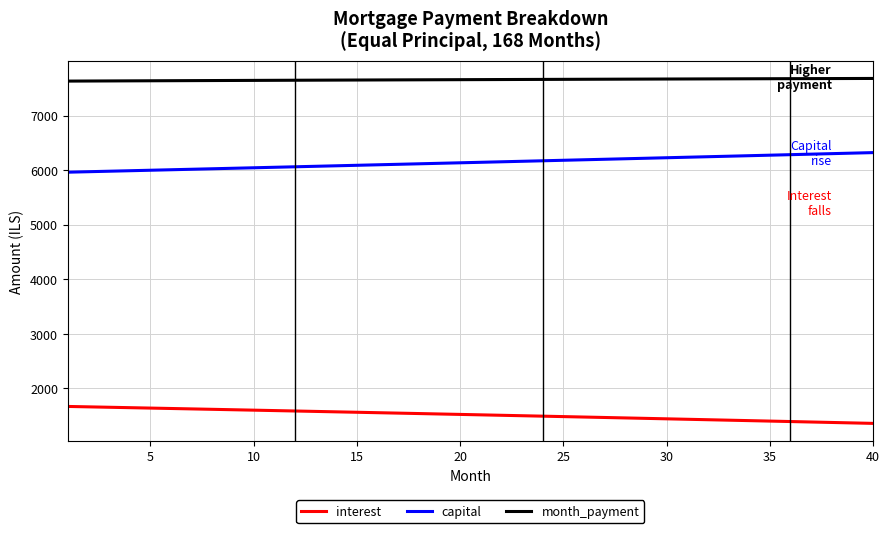

True or false: capital and interest intersect in this chart.

False